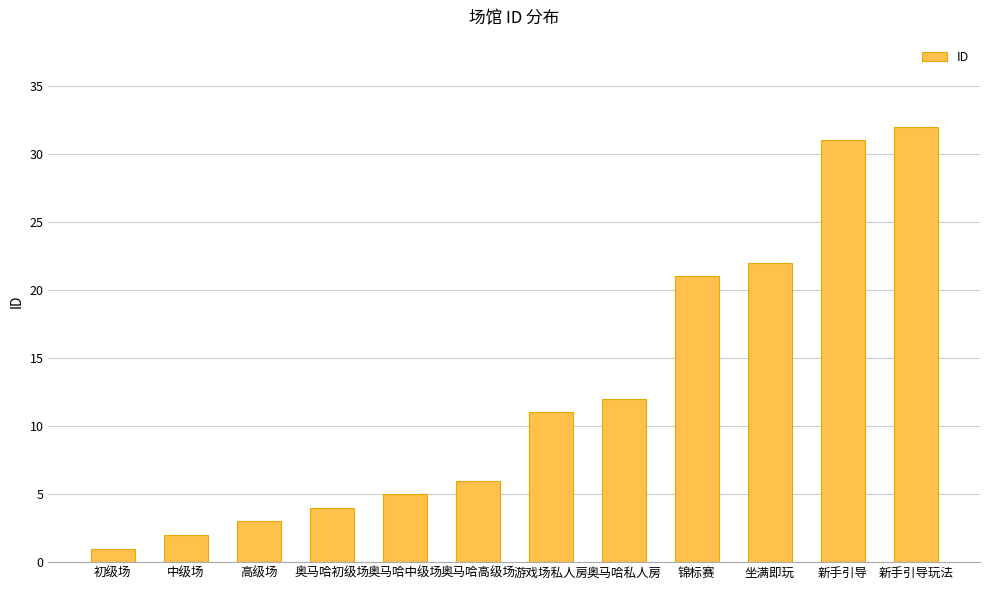

What is the minimum value shown in the chart?

1